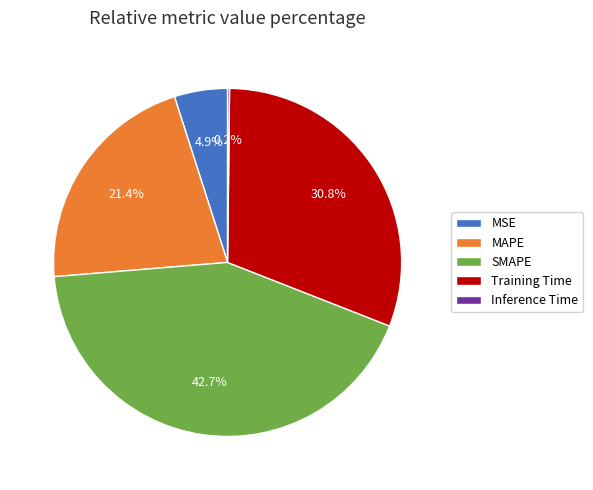

Which category has the biggest portion of the pie?

SMAPE